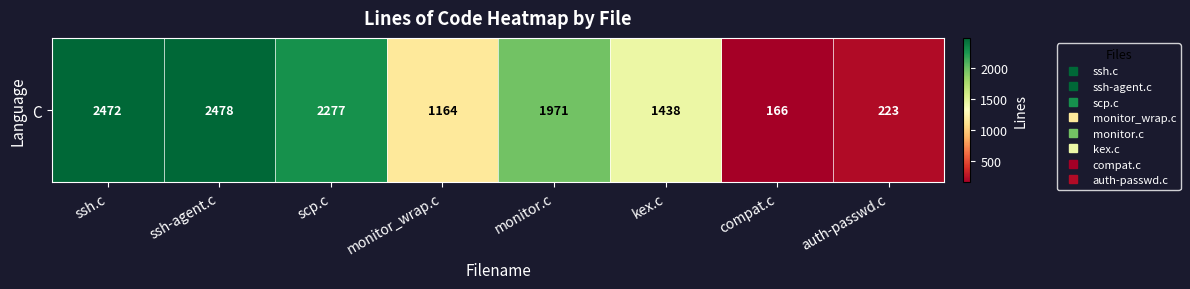

The value at ssh-agent.c is 861. True or false?

False